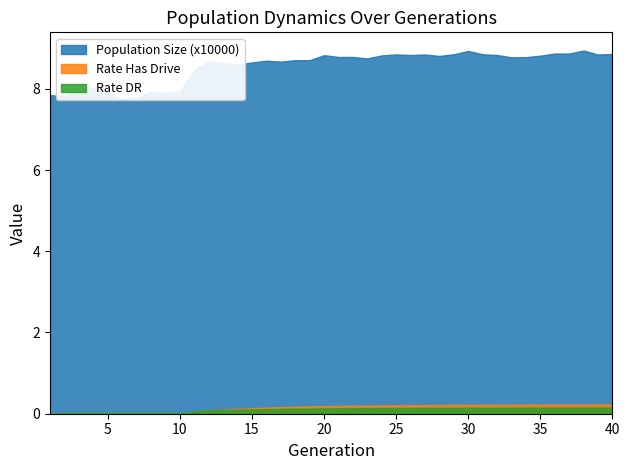

At 19, list the series in order from largest to smallest.

Population Size (x10000), Rate Has Drive, Rate DR